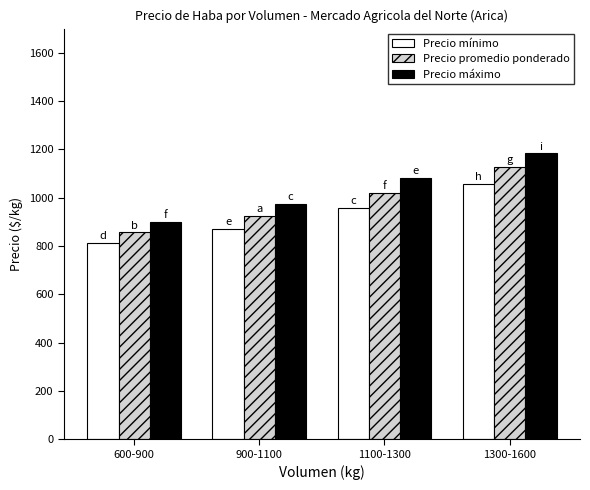

Rank the series by their maximum value, from lowest to highest.

Precio mínimo, Precio promedio ponderado, Precio máximo